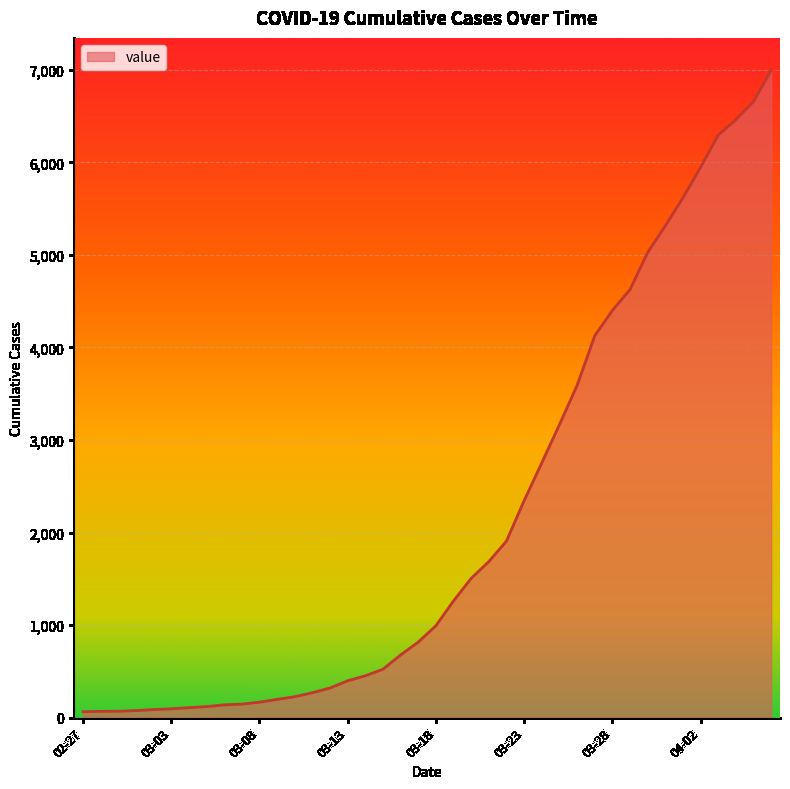

What is the greatest value displayed?

6995